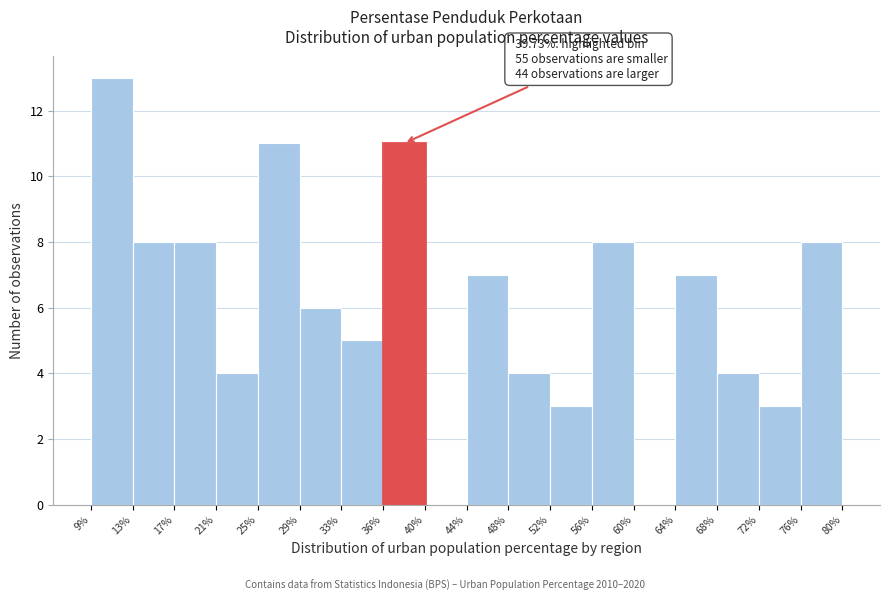

Which range on the x-axis has the tallest bar?

9% to 13%